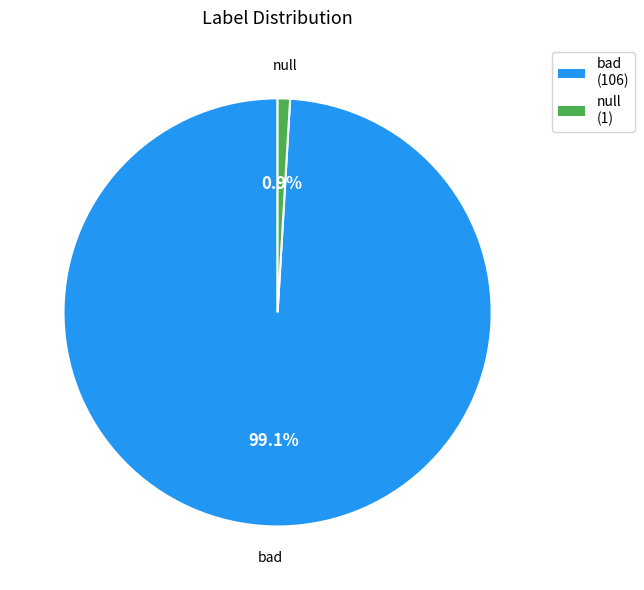

Rank the categories by value from highest to lowest.

bad, null